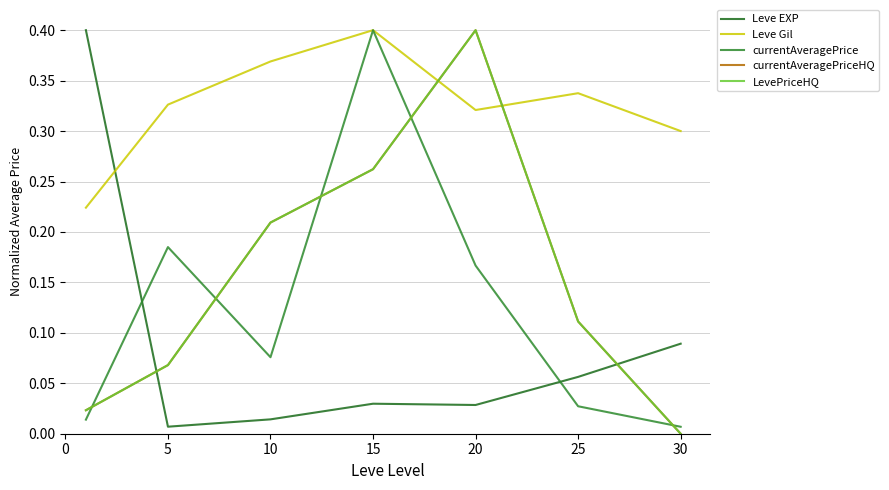

Does the chart display data point markers on the line(s)?

No